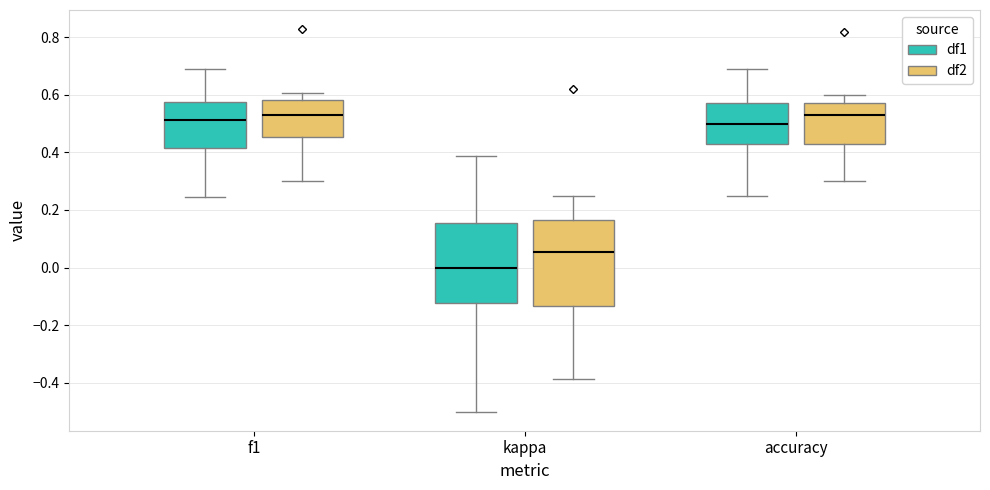

Where does the lower whisker of the box for accuracy (df2) end on the y-axis? The values are not printed on the chart, so give them approximately, as read against the axis.

0.30